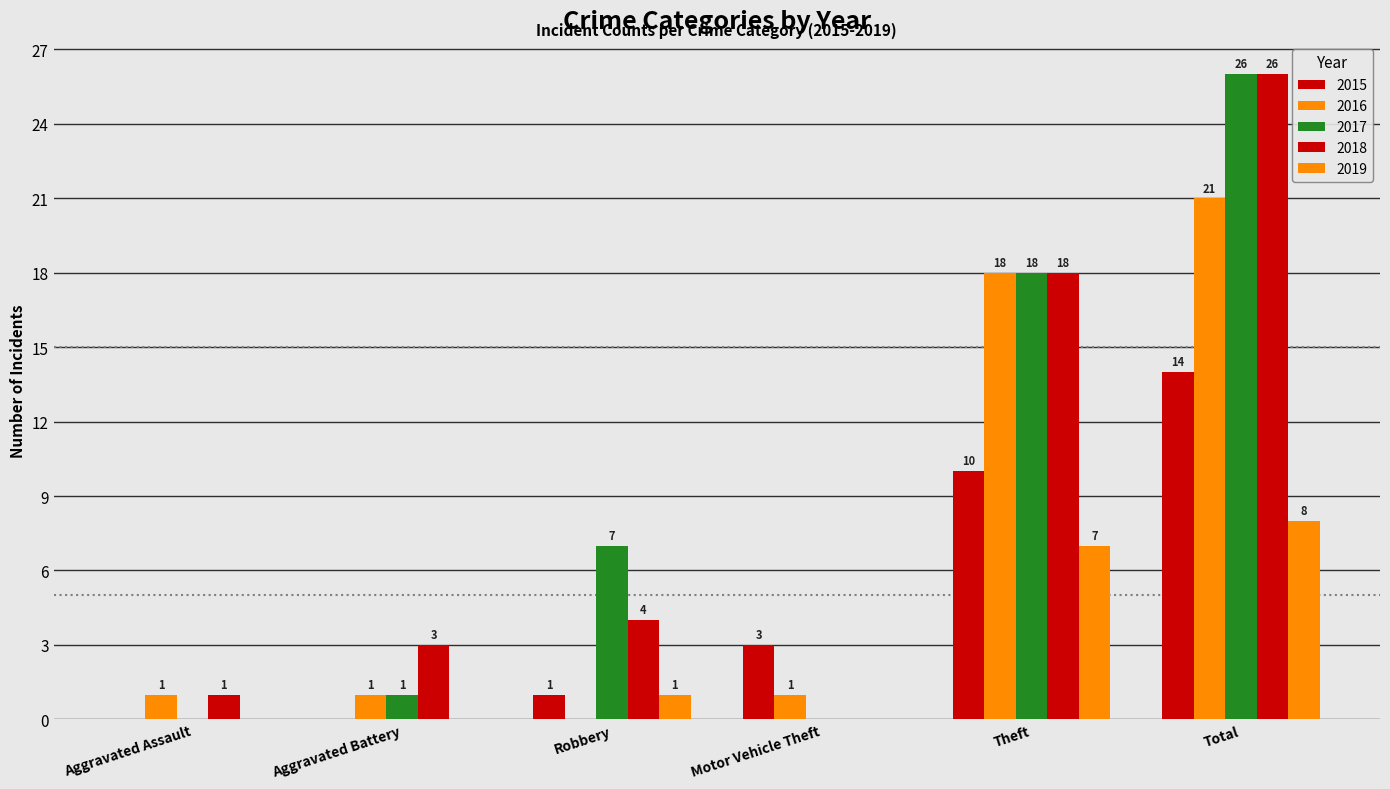

What is the label of the 3rd bar from the left?

Robbery